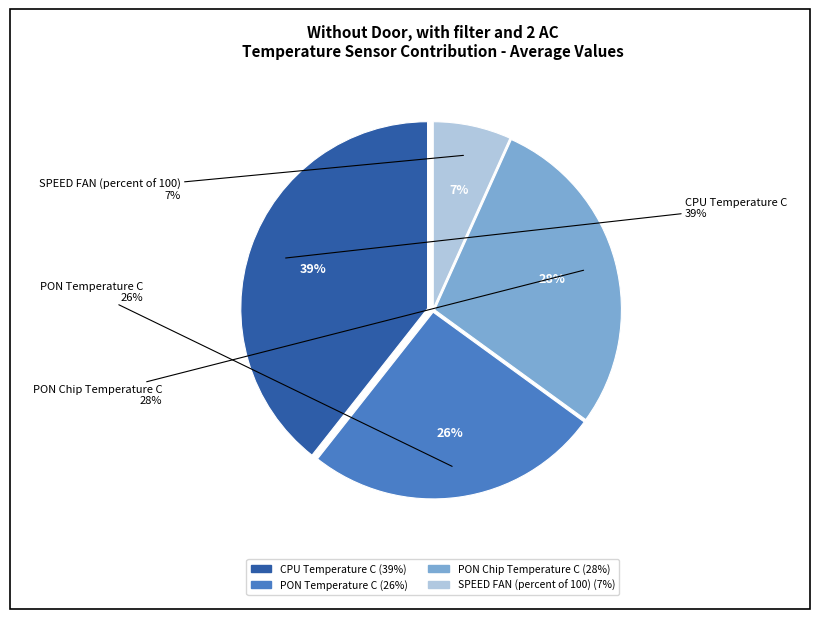

To the nearest percent, what percentage of the pie is PON Temperature C?

26%